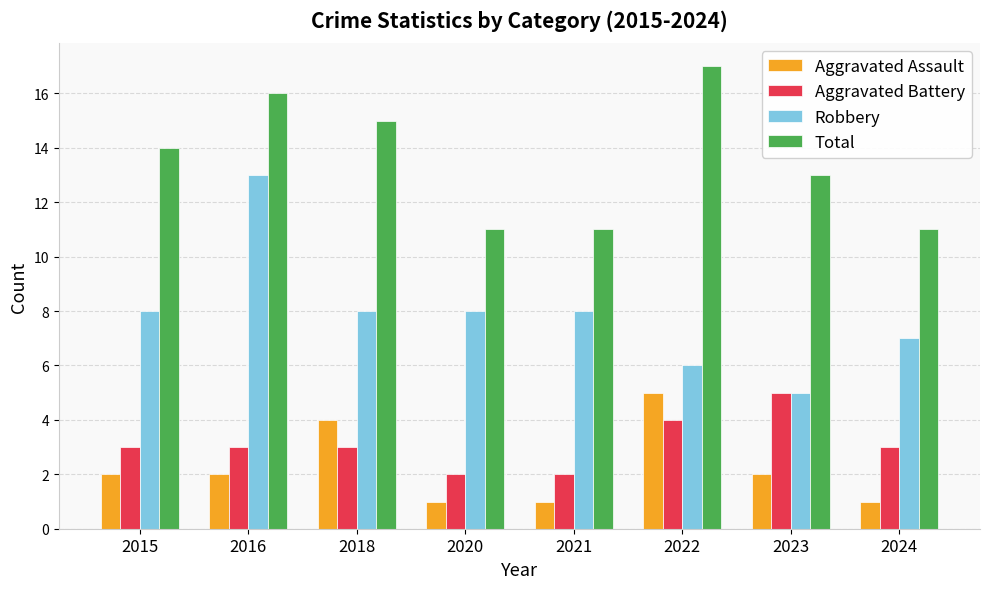

Rank the series at 2021 from highest to lowest value.

Total, Robbery, Aggravated Battery, Aggravated Assault